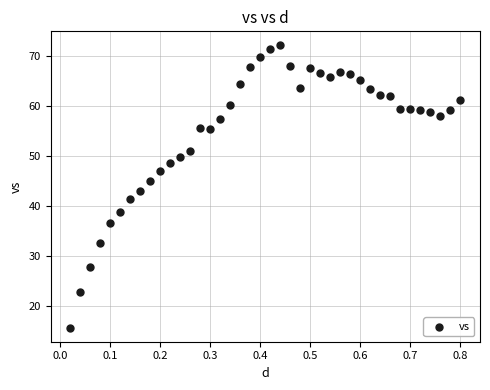

What is the range of X values (max minus min)?

0.8